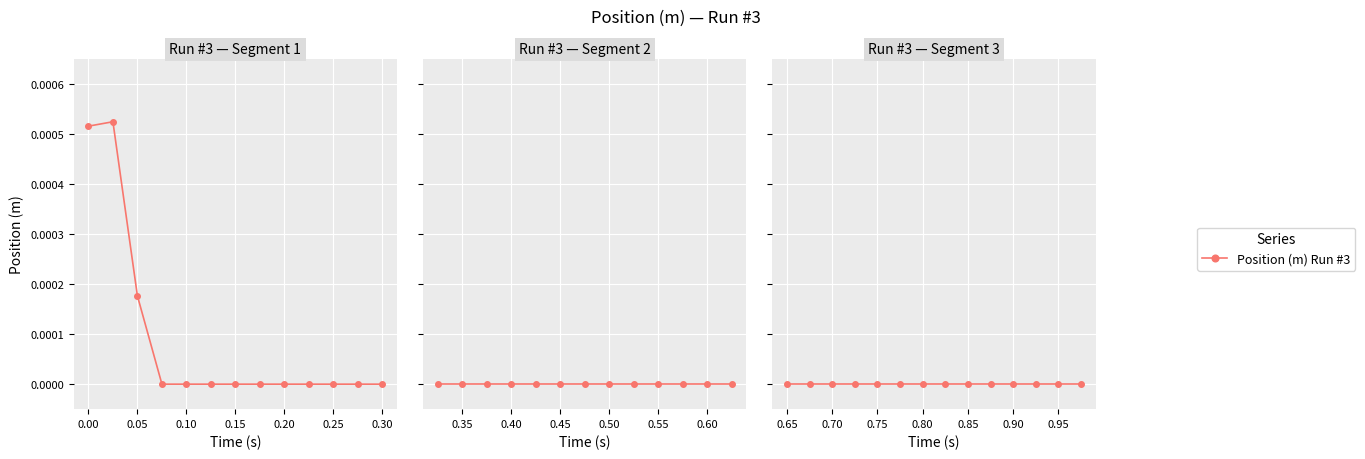

At which category does the data reach its first local peak?

1